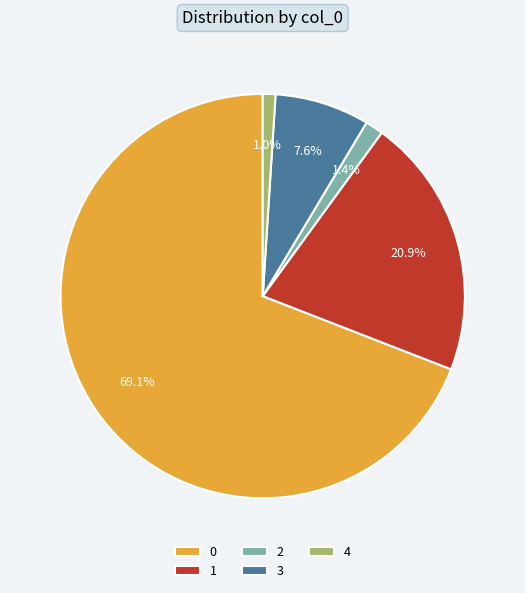

Count the number of slices in the pie.

5